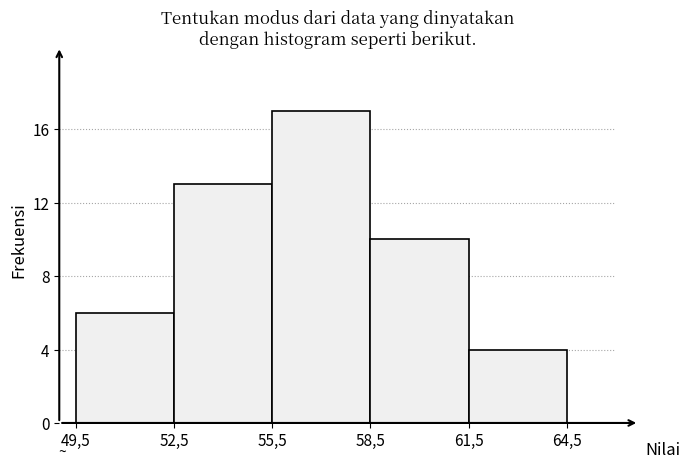

Reading left to right, what are all the values shown in this chart?

6	13	17	10	4